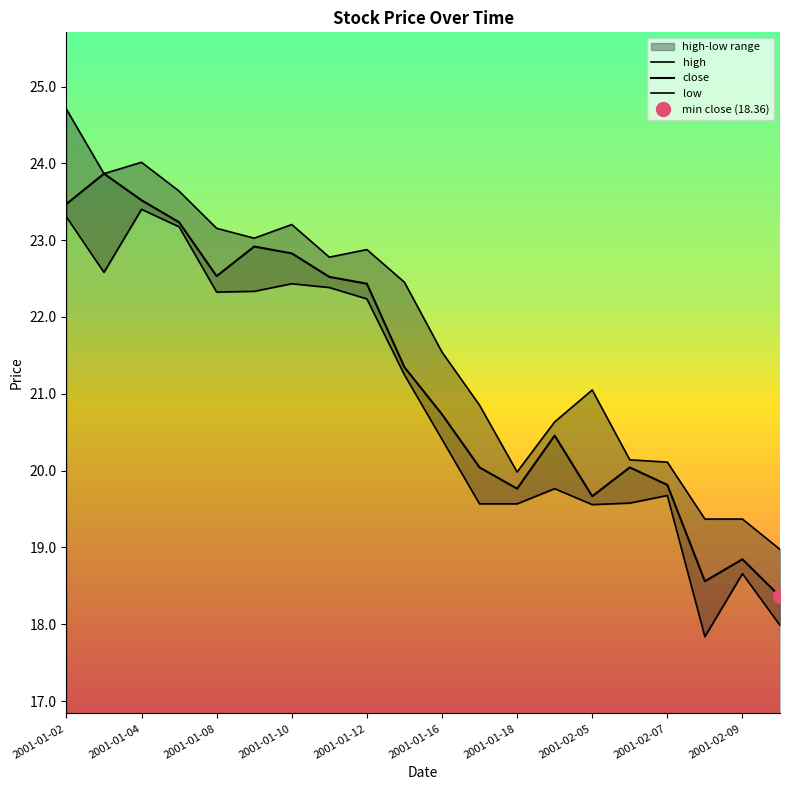

What is the label of the 15th point from the left?

2001-02-05